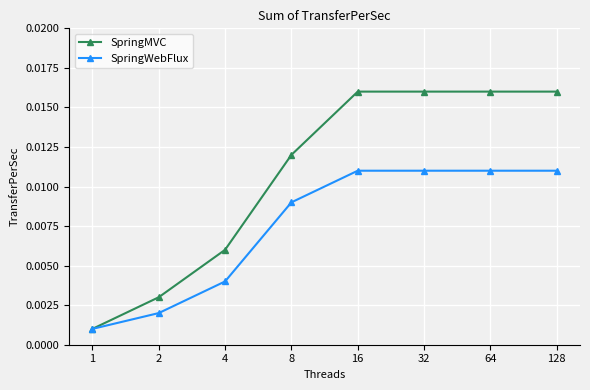

Which series changed the most between 4 and 64?

SpringMVC